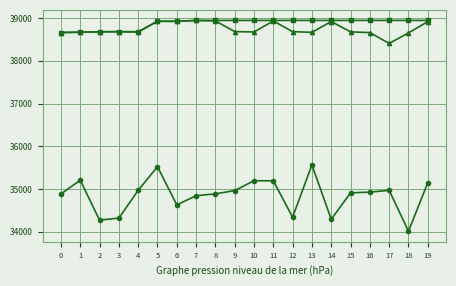

What is the smallest value displayed?

34012